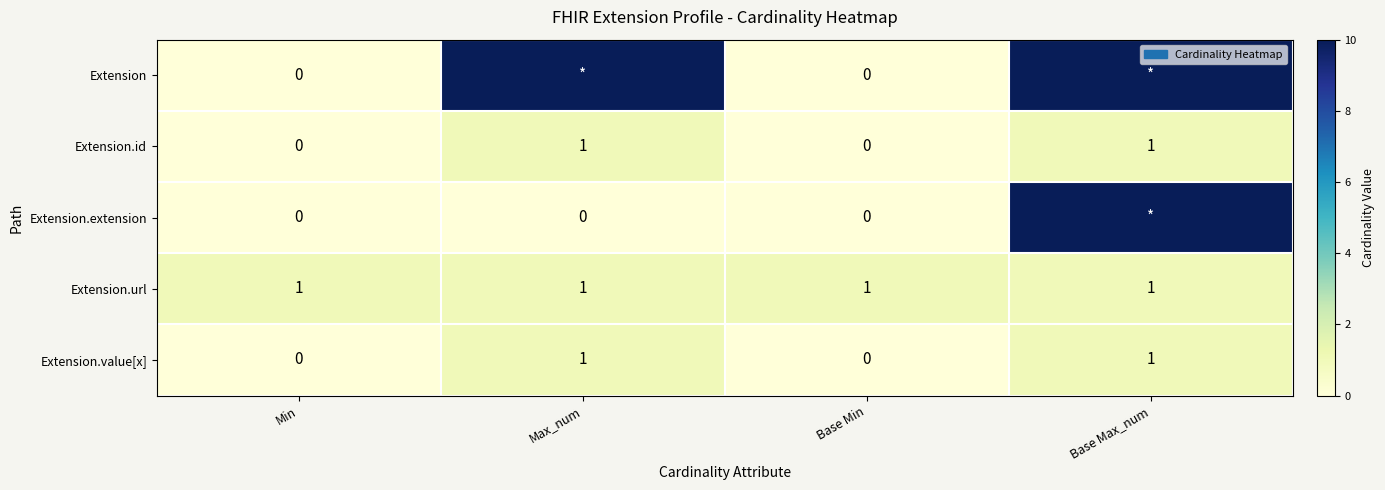

The value of Extension.value[x] at Base Min is 0. True or false?

True